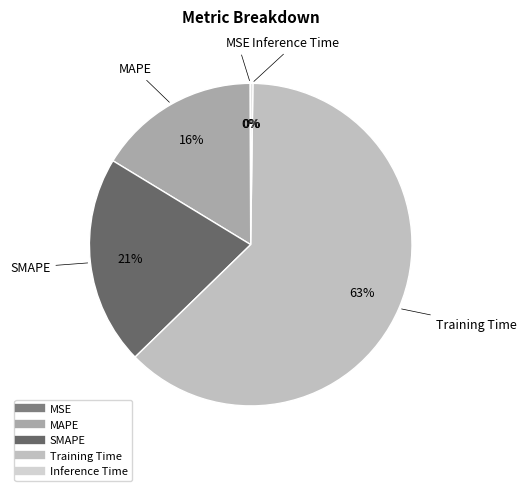

What is the majority slice?

Training Time